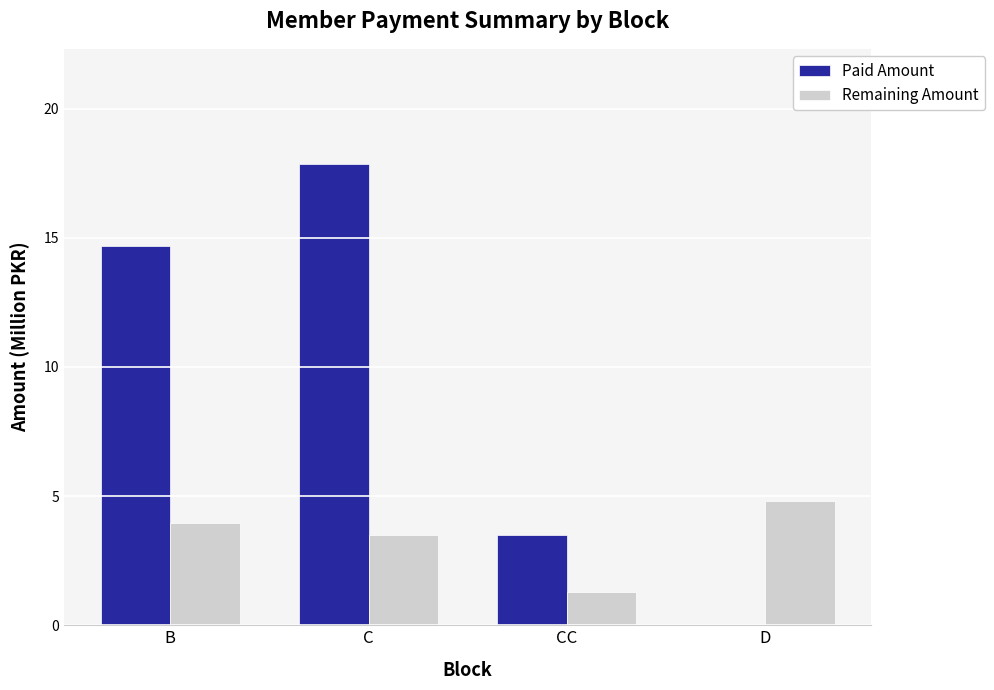

What is the total value across all series at CC?

4.8